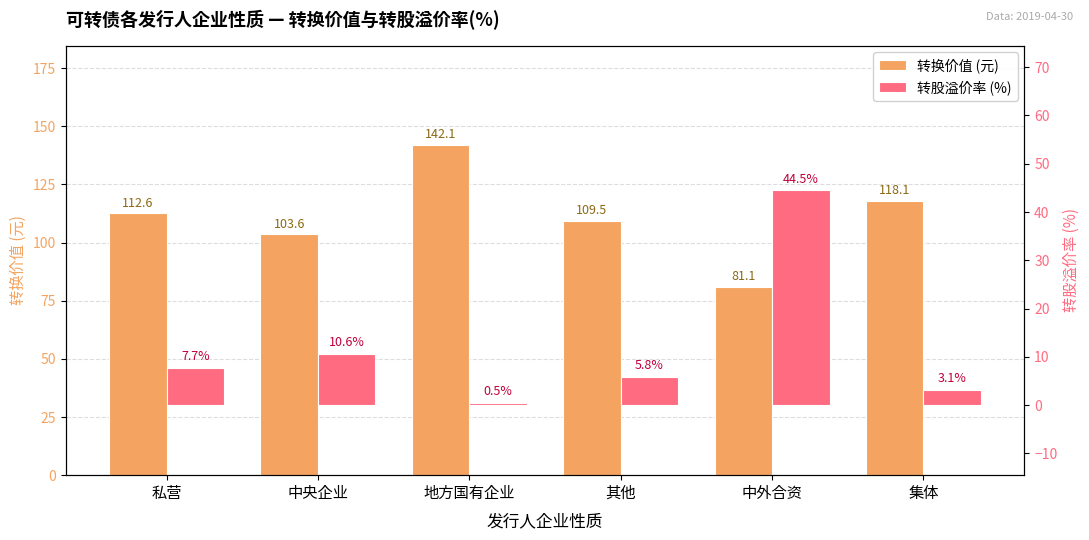

What are all the series names shown in the legend?

转换价值 (元), 转股溢价率 (%)